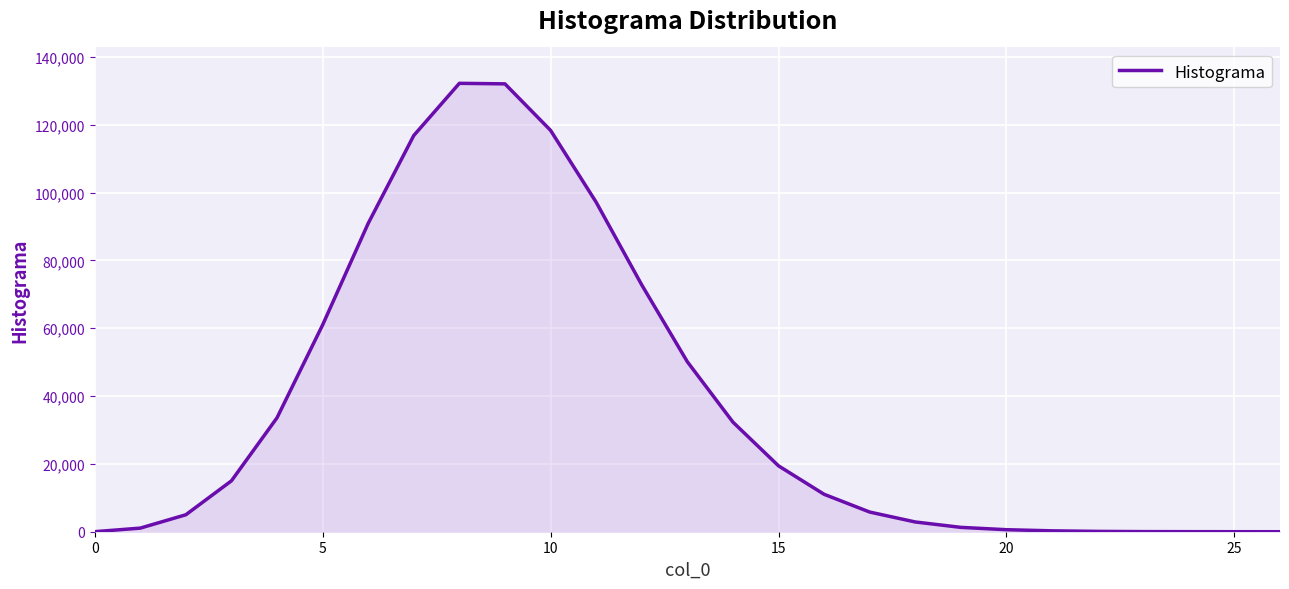

What is the difference between the maximum and minimum values?

132222